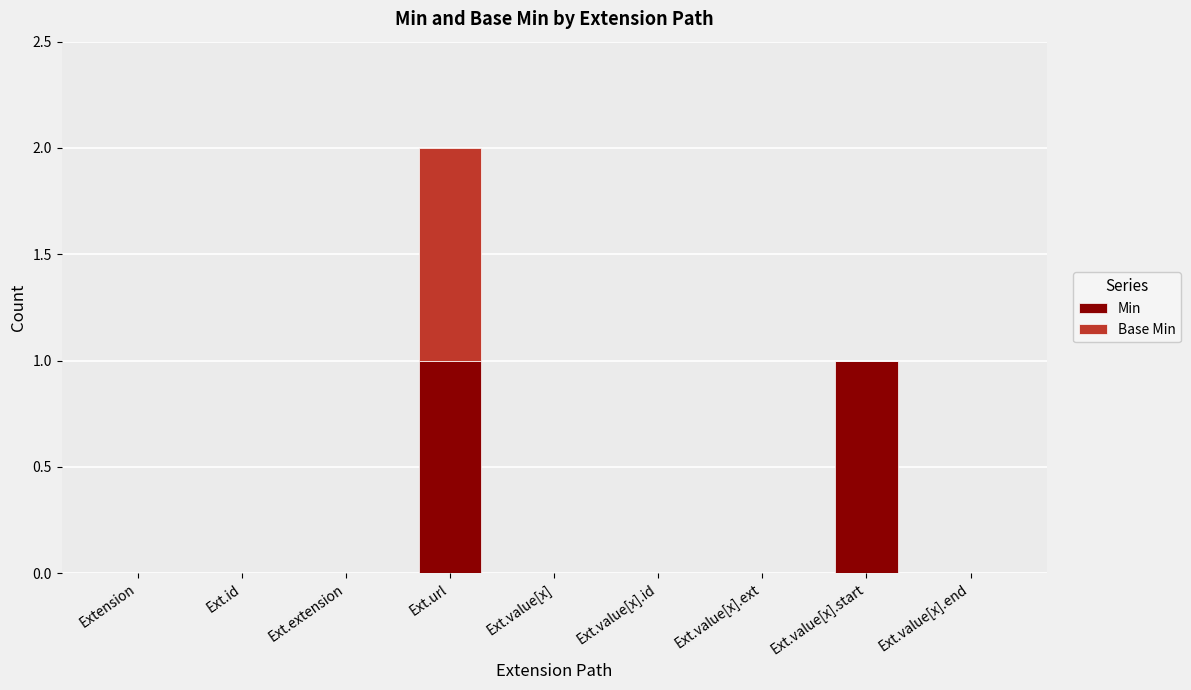

The Min series shows 0 at Ext.value[x].end. True or false?

True